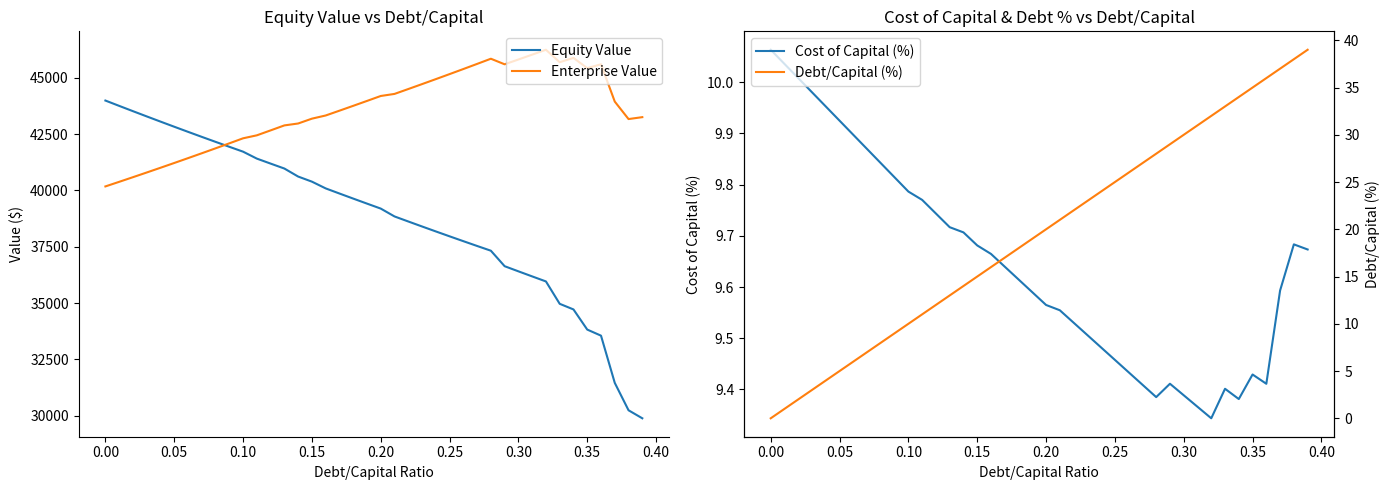

Does the chart display data point markers on the line(s)?

No